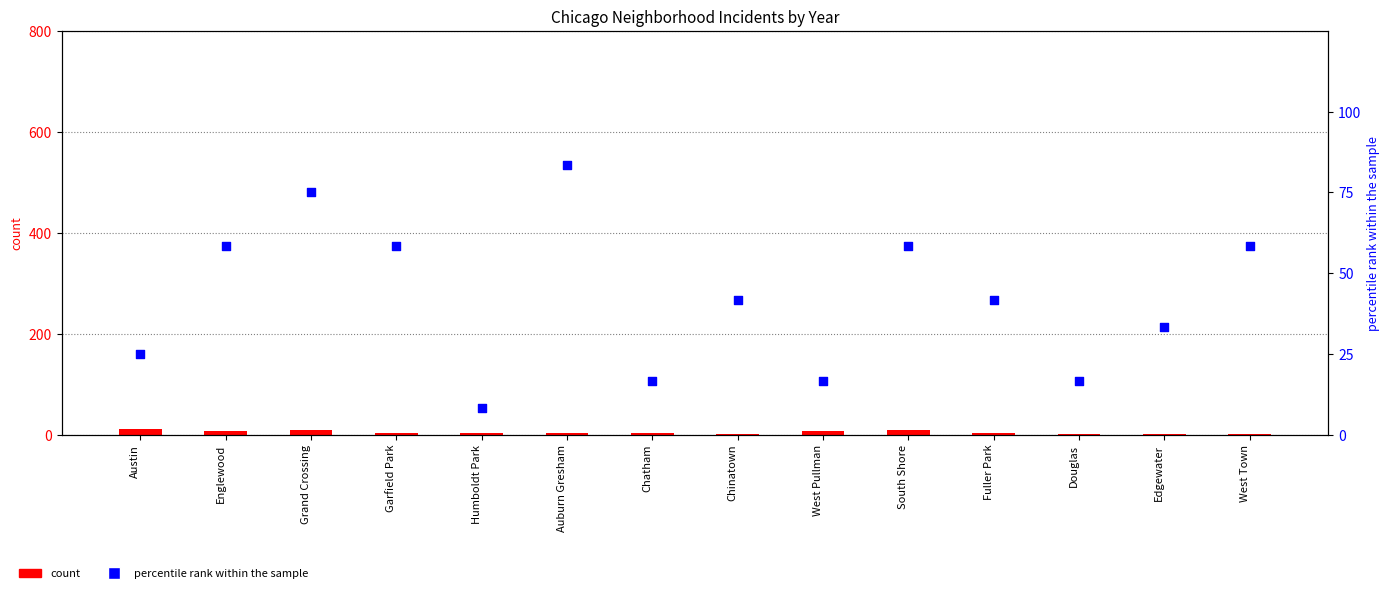

At how many categories does at least one series exceed 80?

1